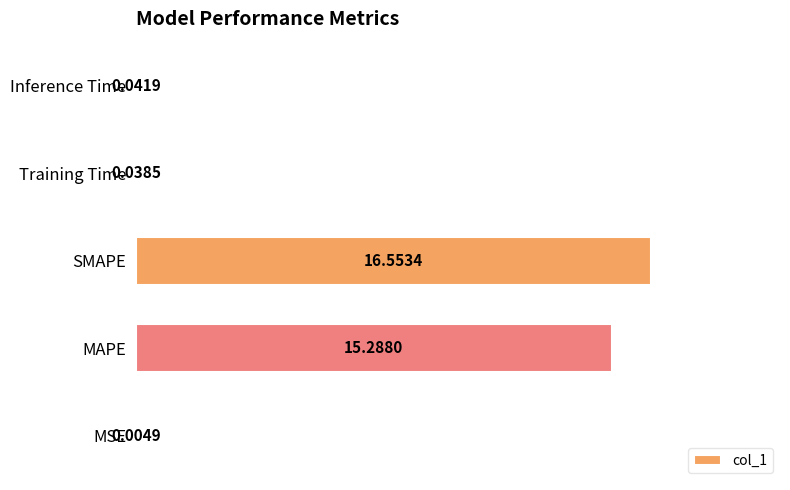

Where is the data nearest to the value 8?

MAPE